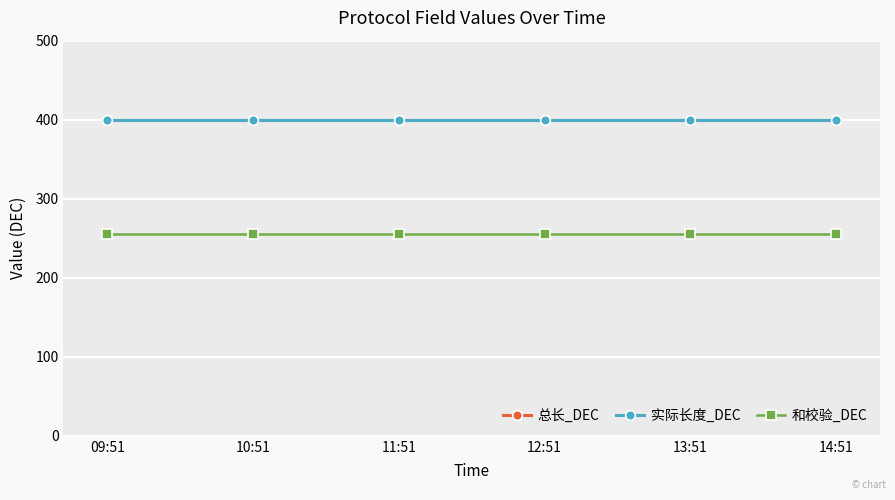

At which label does 实际长度_DEC reach its minimum?

09:51